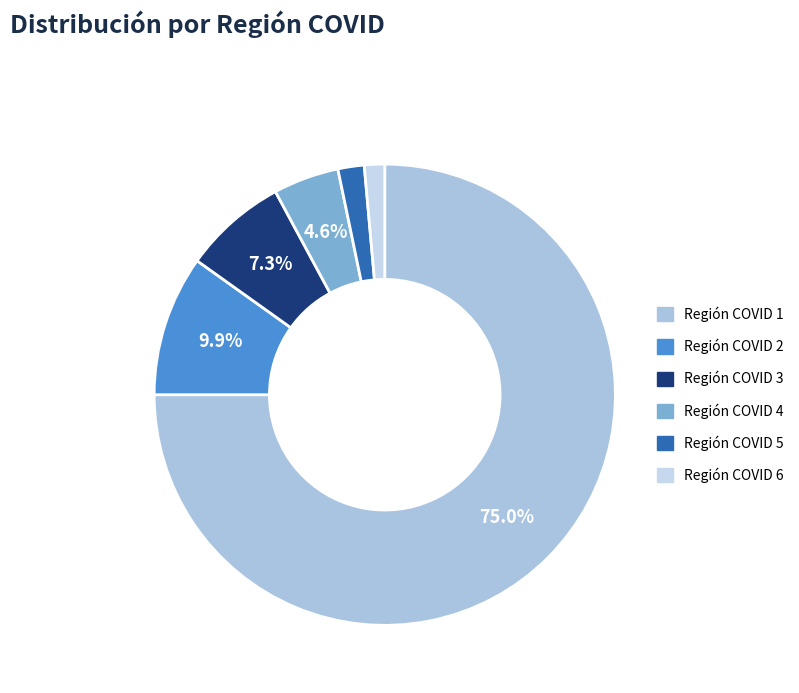

Which slice is the smallest?

Región COVID 6